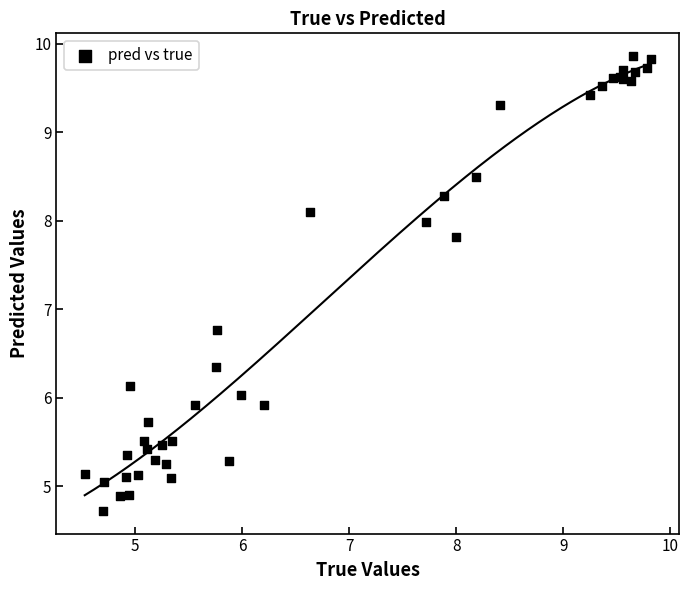

What Y value in the scatter plot is closest to 7?

6.8